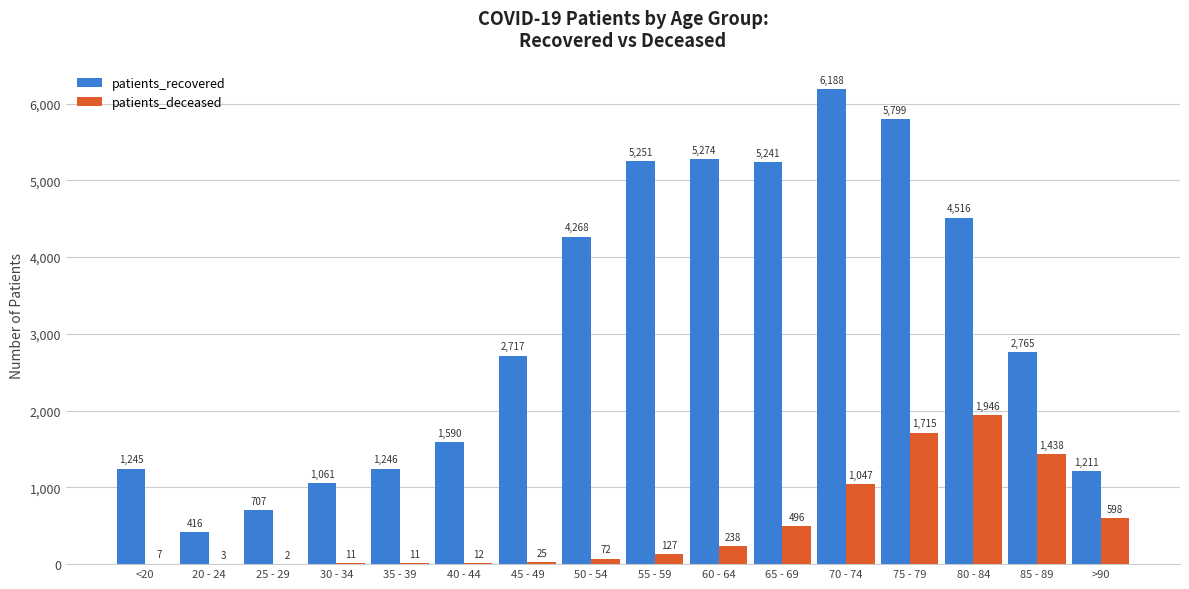

True or false: patients_recovered has a value of 1061 at 30 - 34.

True